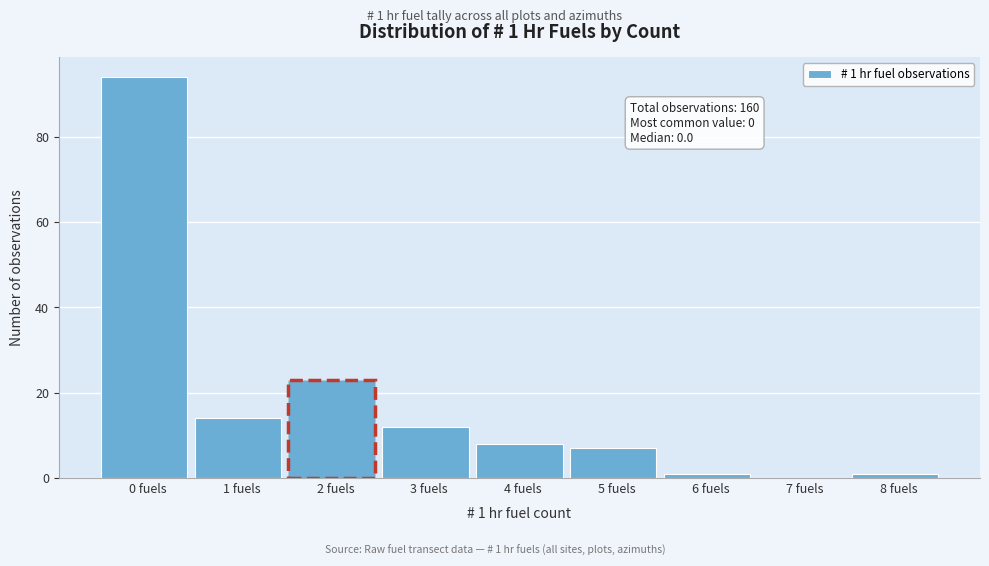

Reading right to left, list all the values displayed in this chart.

8 fuels=1	7 fuels=0	6 fuels=1	5 fuels=7	4 fuels=8	3 fuels=12	2 fuels=23	1 fuels=14	0 fuels=94